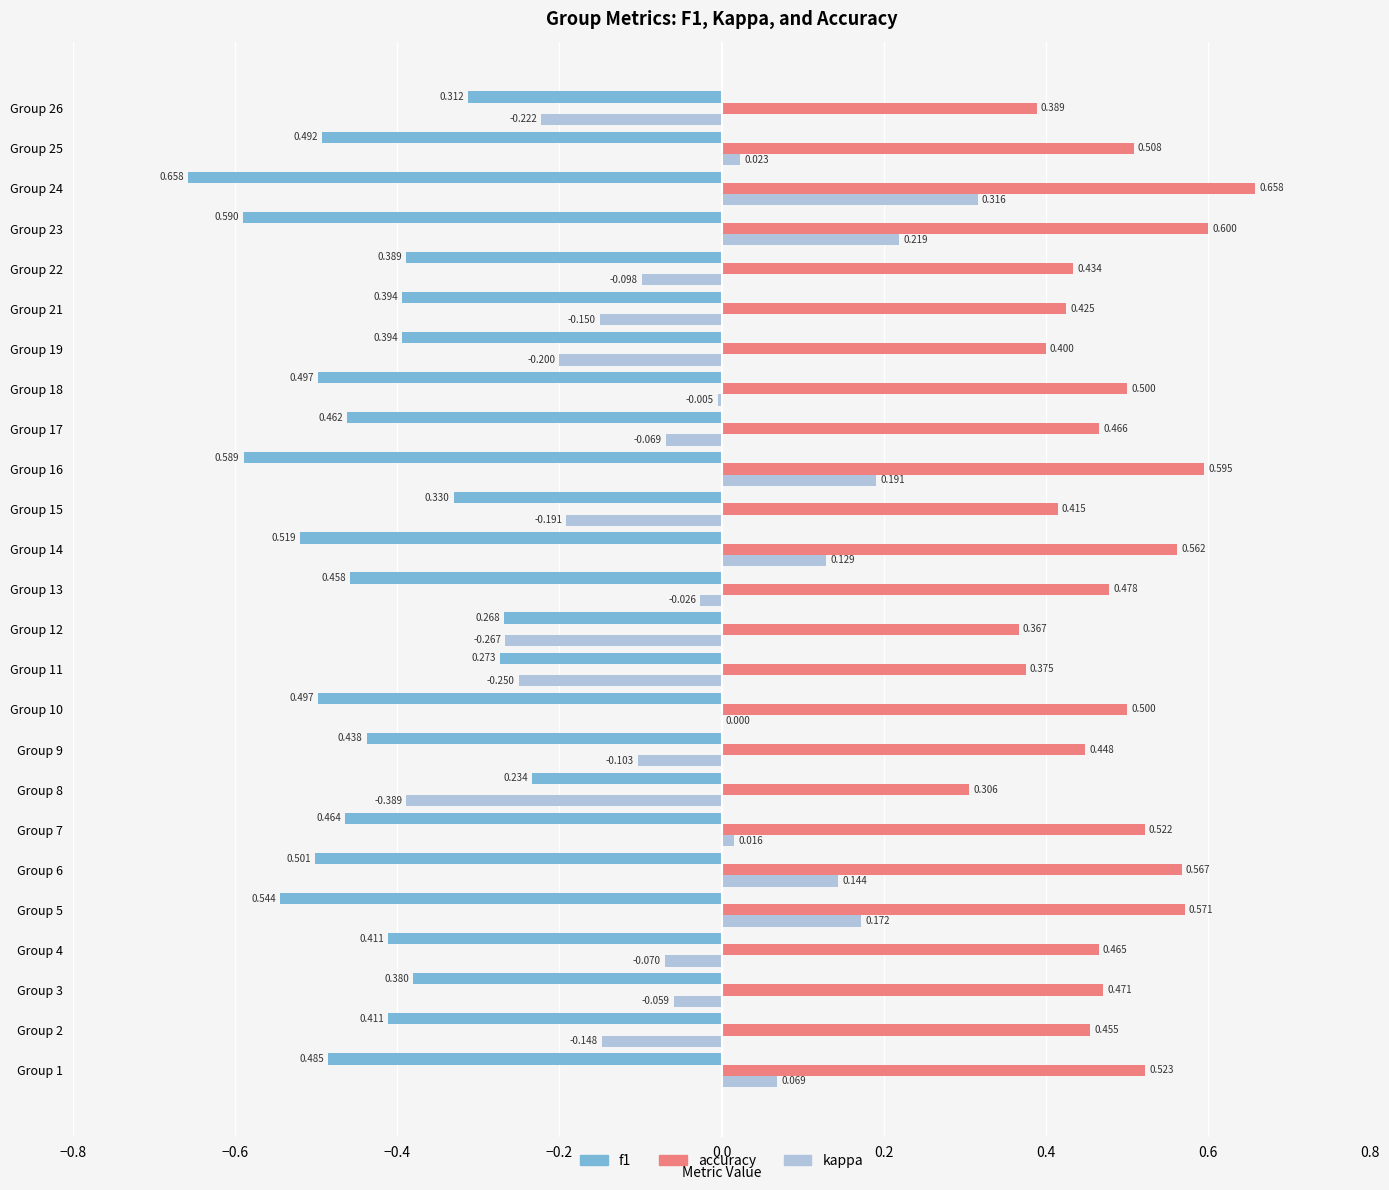

Between Group 6 and Group 17, which series saw the biggest shift?

kappa